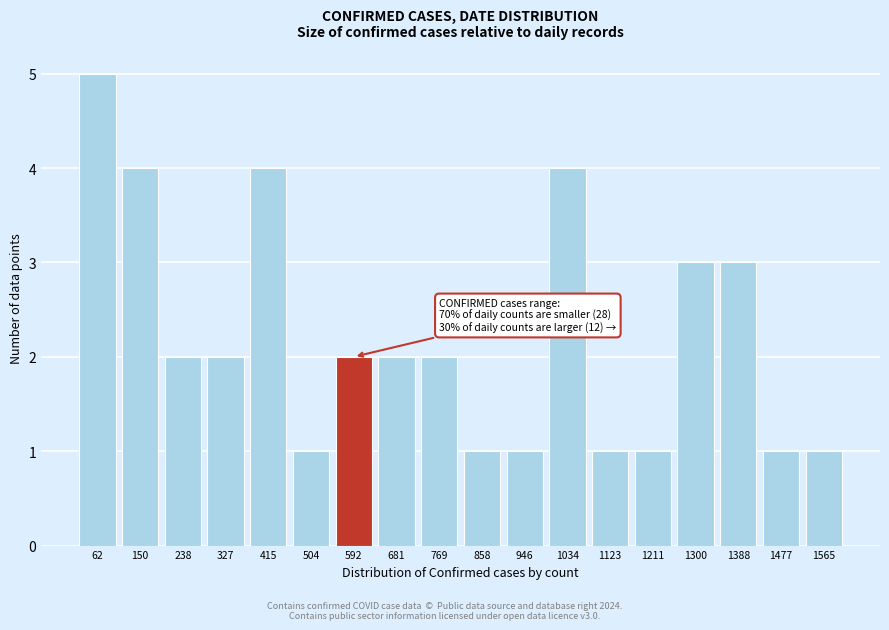

Reading left to right, list all the values displayed in this chart.

5	4	2	2	4	1	2	2	2	1	1	4	1	1	3	3	1	1